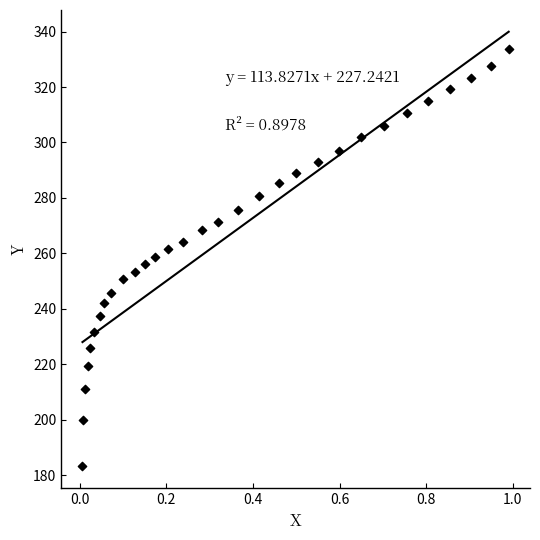

What is the range of Y values (max minus min)?

150.5